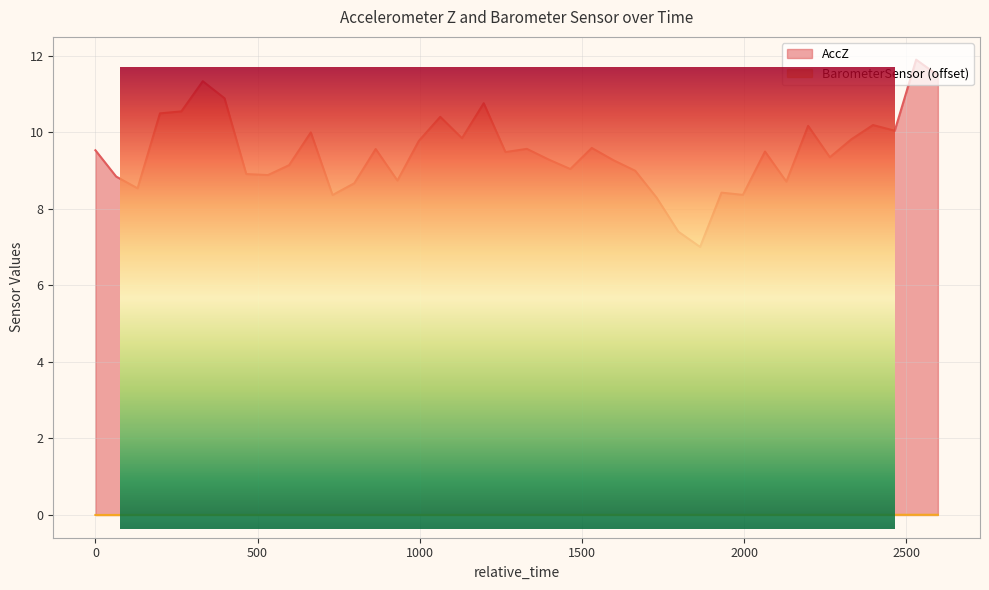

Which series has the largest range (max minus min)?

AccZ